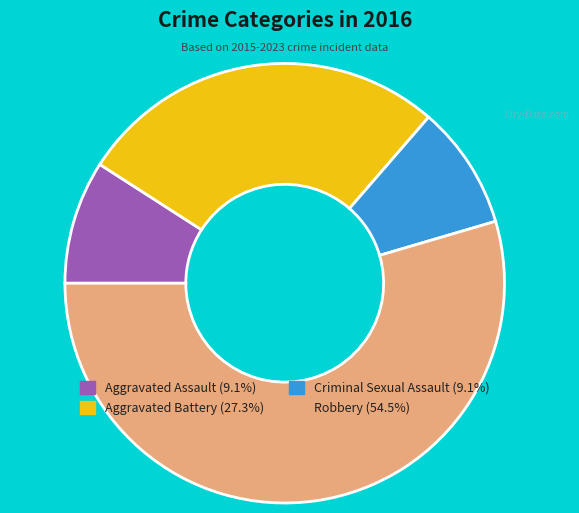

Do Criminal Sexual Assault and Aggravated Battery together represent more than half of the pie?

No